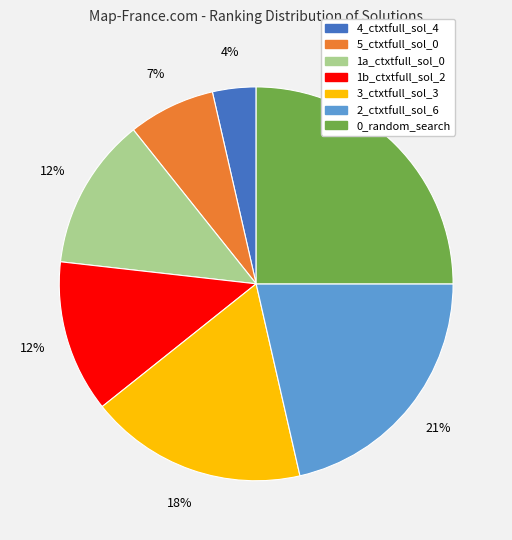

To the nearest percent, what is the difference between the largest and smallest slice percentages?

21%